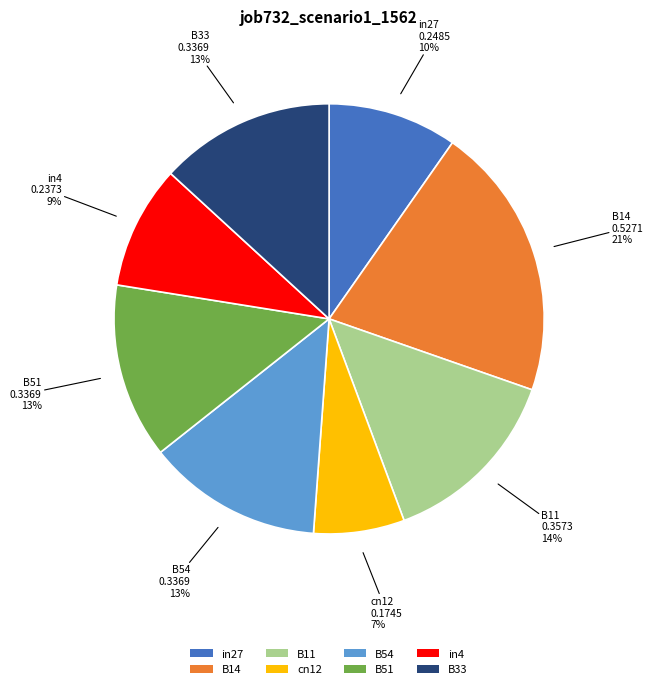

How many segments does this pie chart have?

8